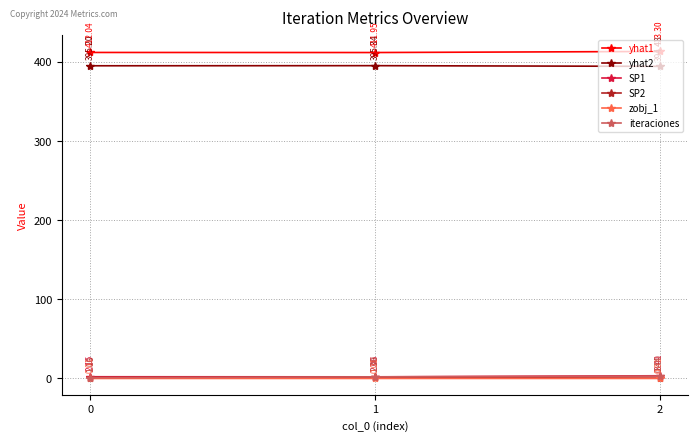

How many iteraciones values are between 1 and 3?

3